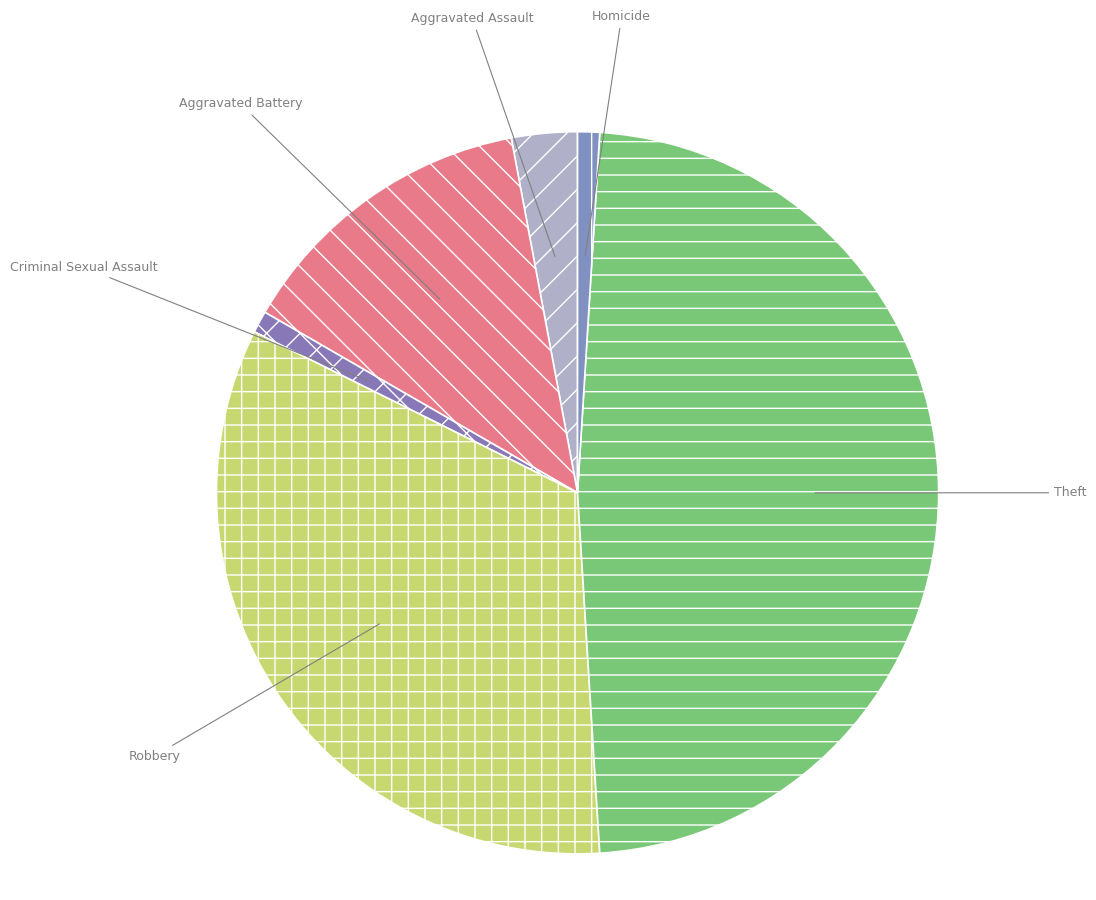

Which slice is the largest?

Theft